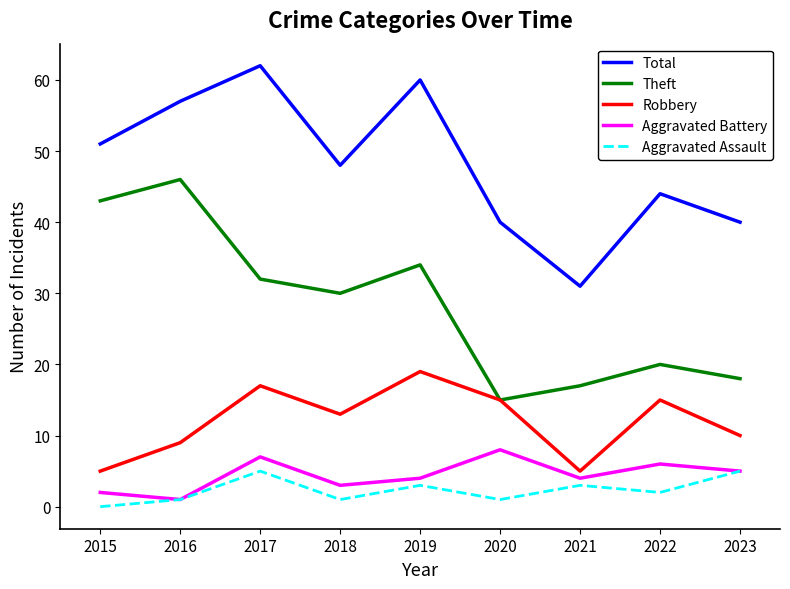

Is the value of Robbery at 2017 greater than the value of Aggravated Battery at 2021?

Yes